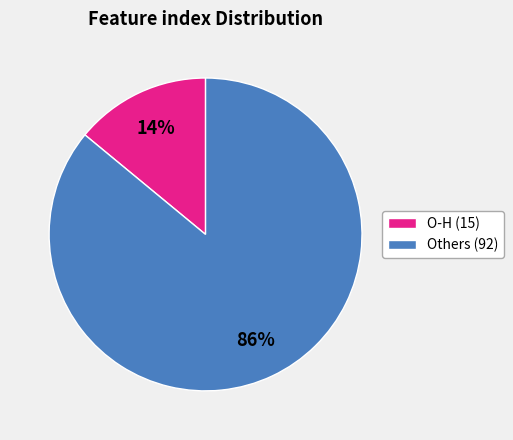

What percentage is the Others (92) slice, to the nearest percent?

86%